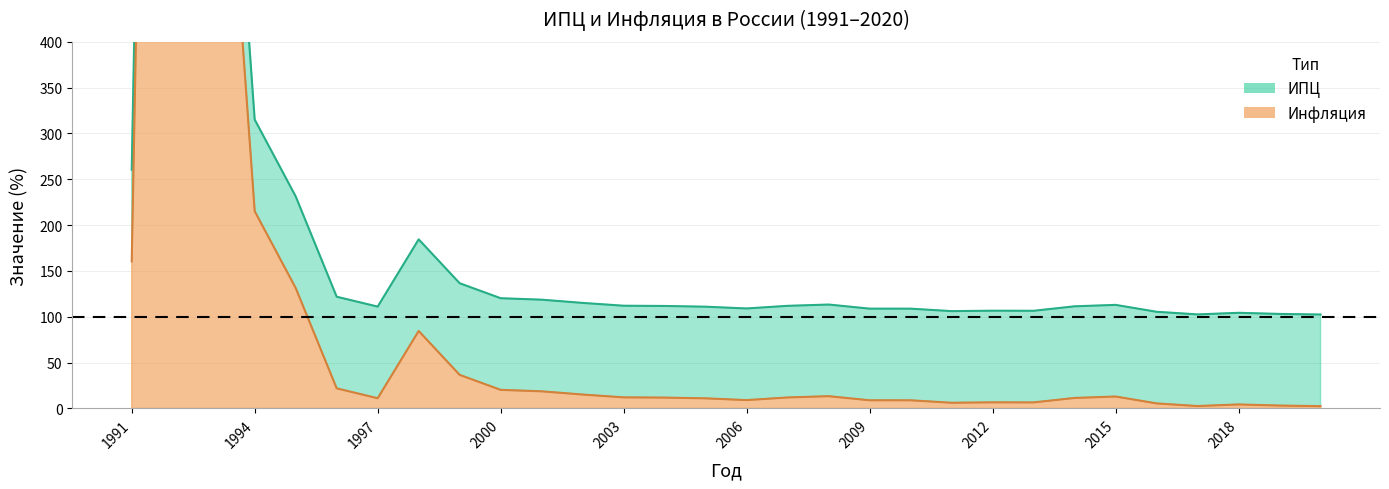

Does the chart display data point markers on the line(s)?

No